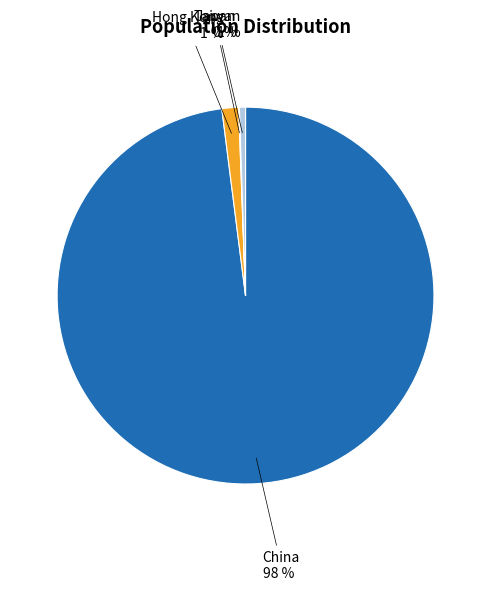

Which has a higher value, China or Hong Kong?

China